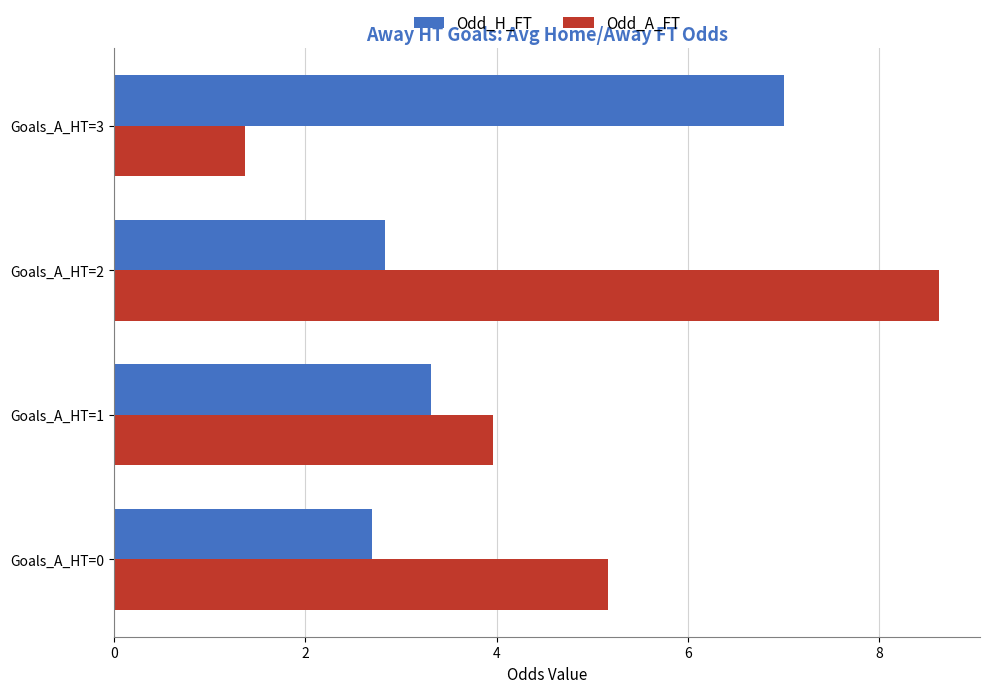

Rank the series by their maximum value, from highest to lowest.

Odd_A_FT, Odd_H_FT